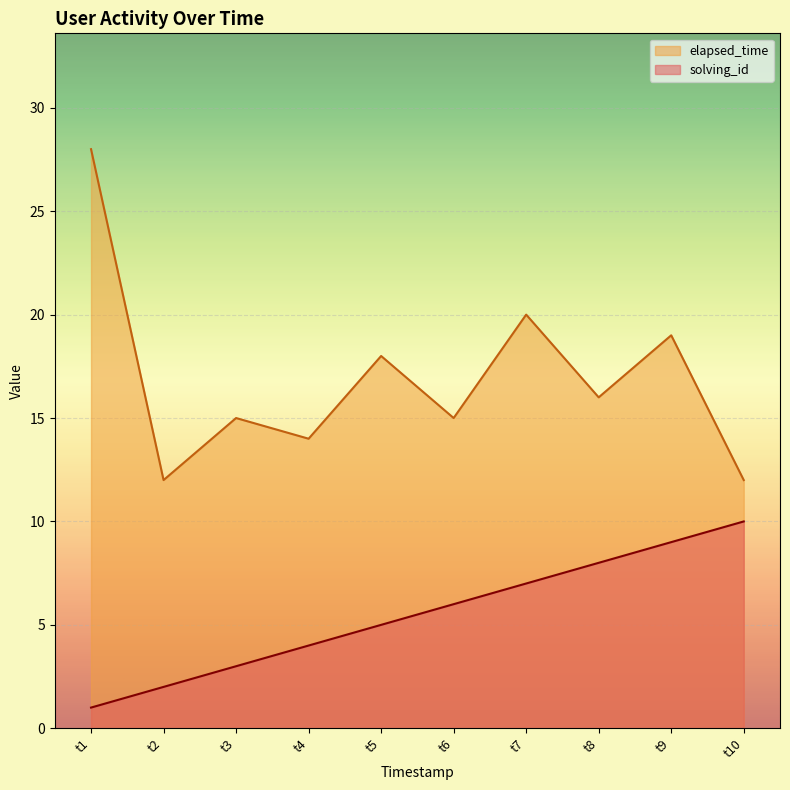

Rank the series at t9 from highest to lowest value.

elapsed_time, solving_id